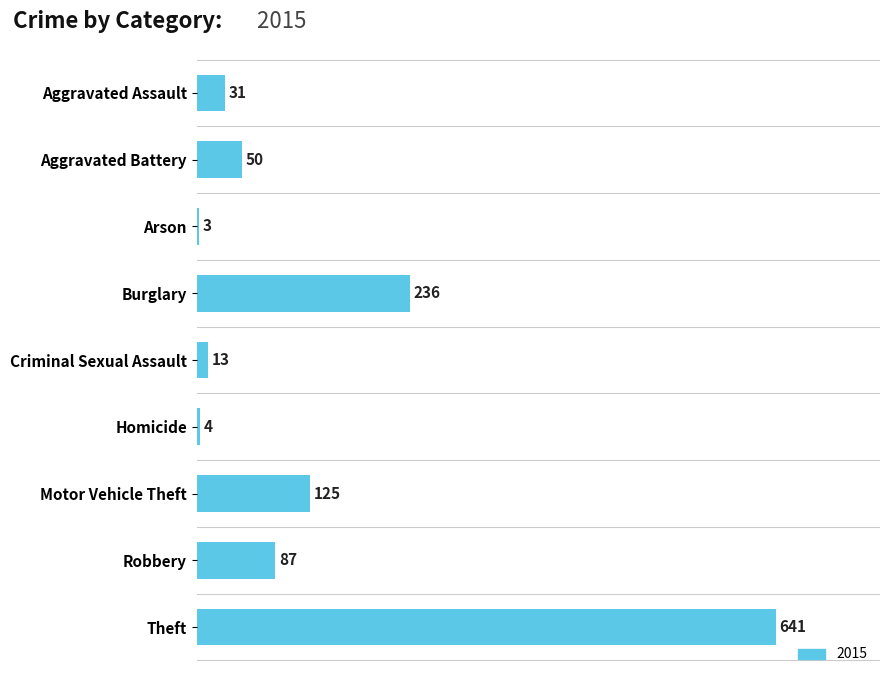

Is it true that the value at Motor Vehicle Theft is 183?

False